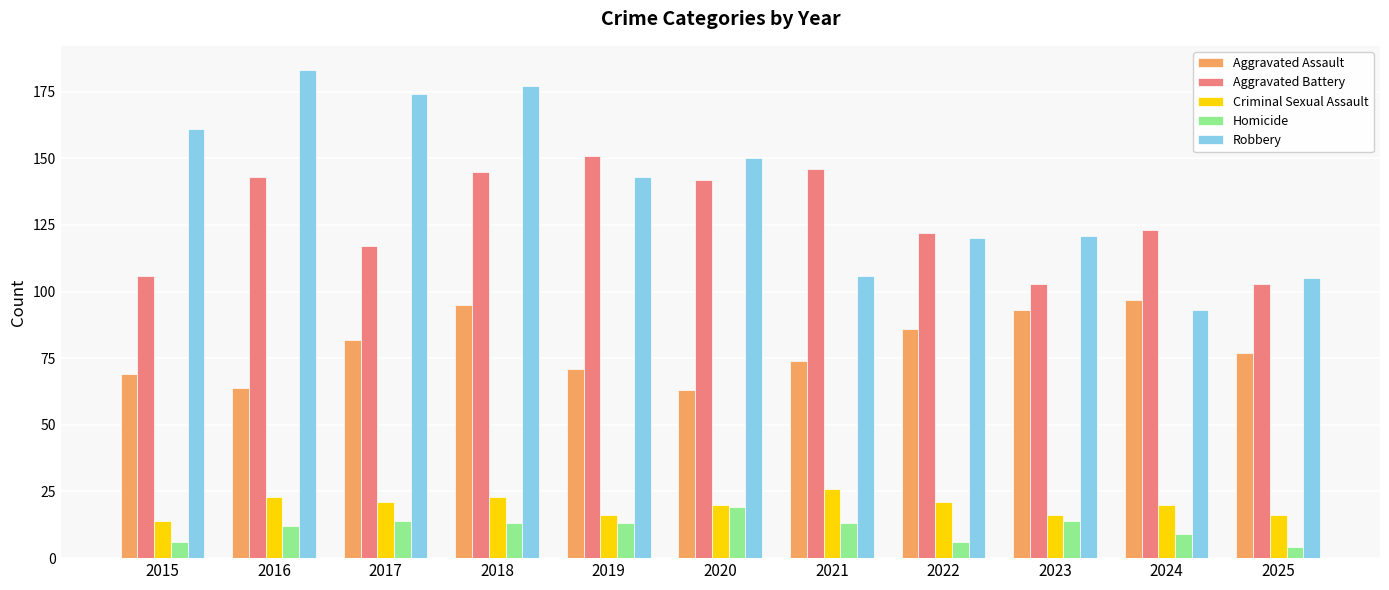

What is the average value of the Aggravated Battery series?

127